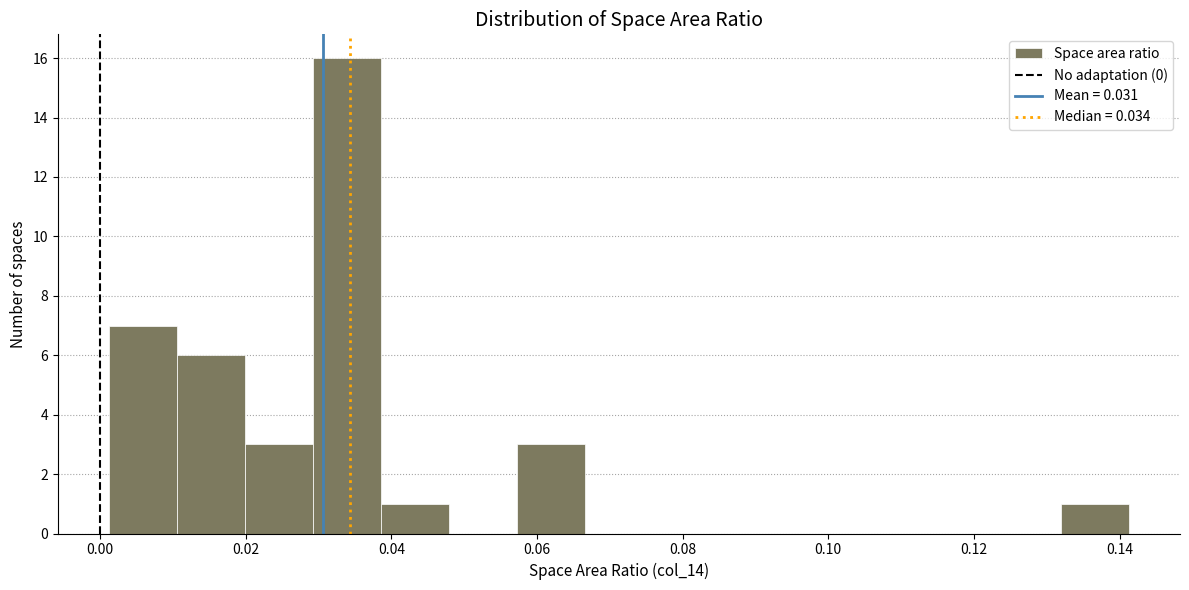

Reading left to right, transcribe this chart: for each bar, give the range it covers on the x-axis and its height. Neither the bar edges nor the heights are printed on the chart, so give them approximately, as read against the axes.

0.002 to 0.010: 7
0.010 to 0.020: 6
0.020 to 0.030: 3
0.030 to 0.038: 16
0.038 to 0.048: 1
0.048 to 0.058: 0
0.058 to 0.066: 3
0.066 to 0.076: 0
0.076 to 0.086: 0
0.086 to 0.094: 0
0.094 to 0.104: 0
0.104 to 0.114: 0
0.114 to 0.122: 0
0.122 to 0.132: 0
0.132 to 0.142: 1